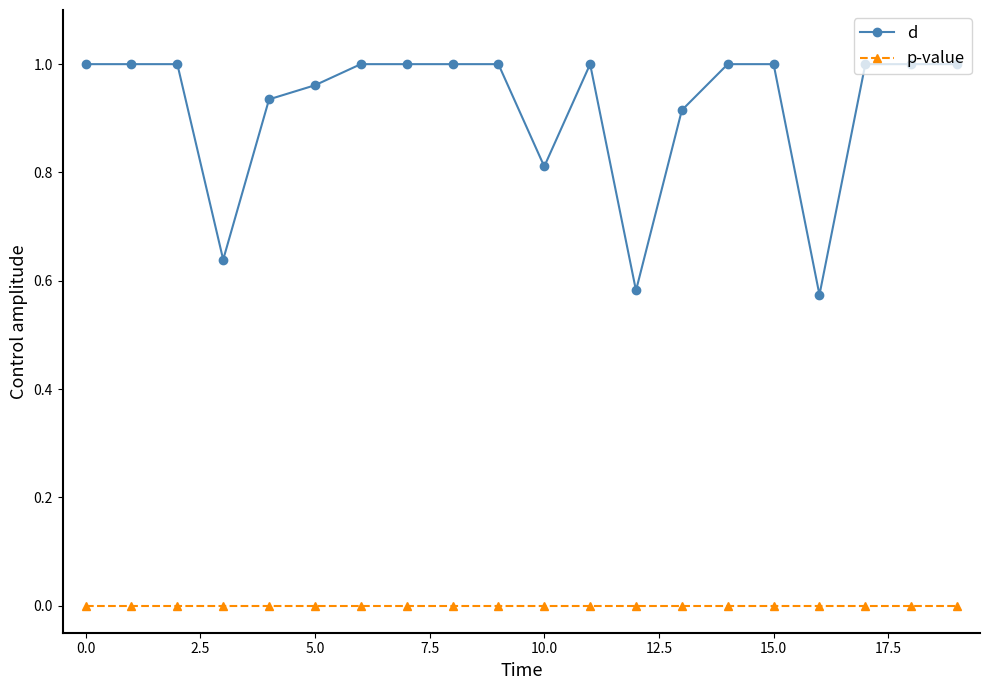

Which series has the widest spread of values?

d